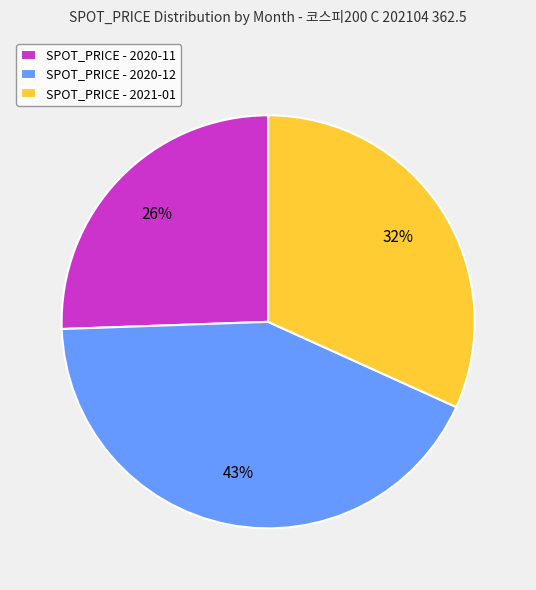

How many segments does this pie chart have?

3